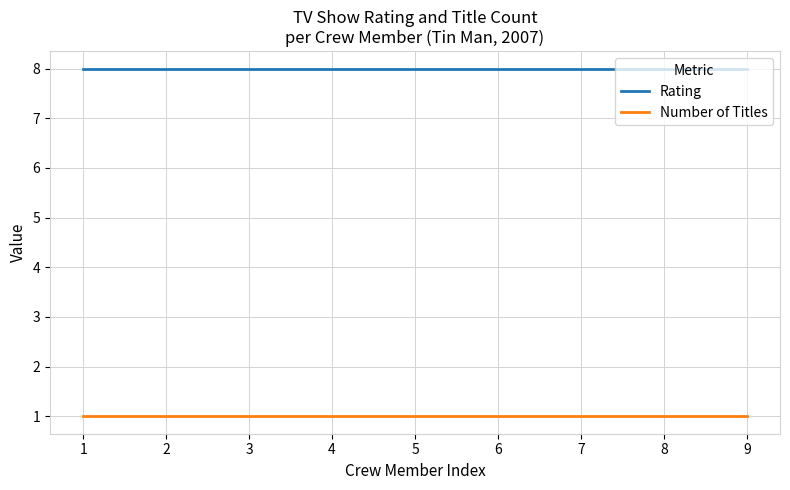

Does the chart have visible grid lines?

Yes